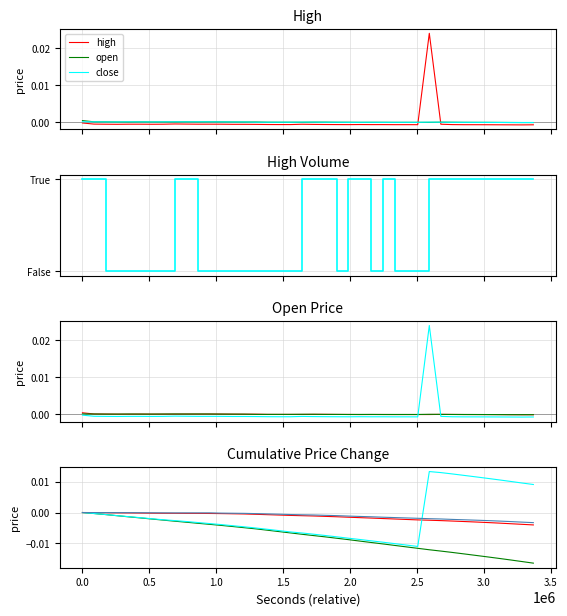

At how many categories does at least one series exceed 0?

20